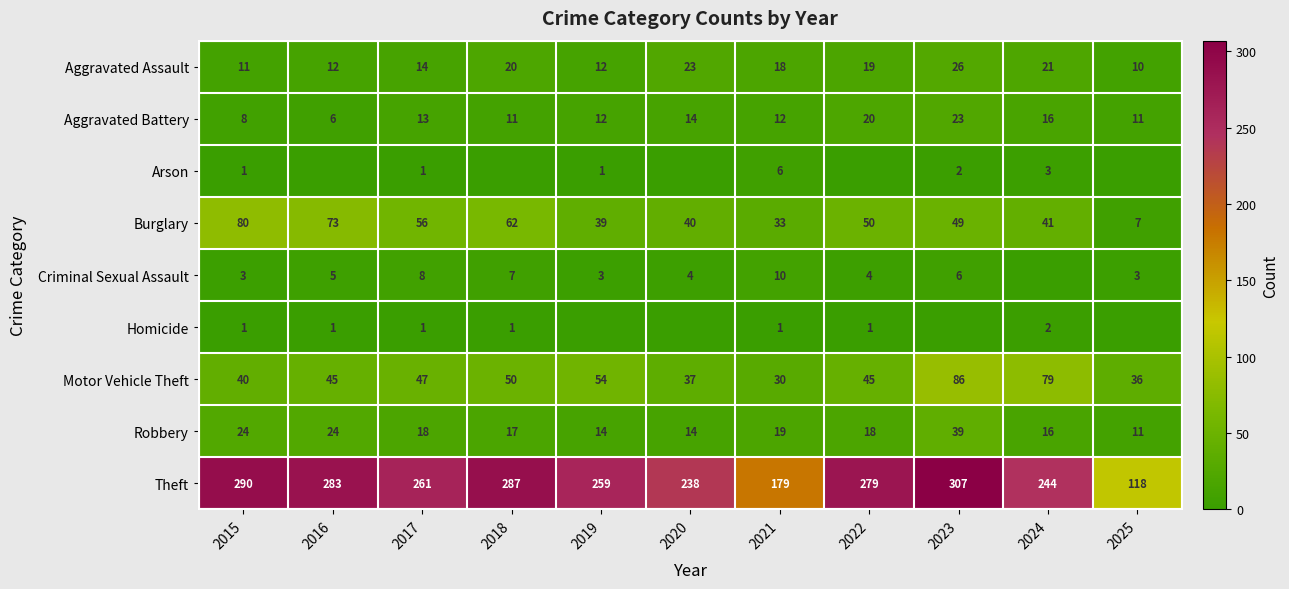

List the labels in order of Theft value, smallest first.

2025, 2021, 2020, 2024, 2019, 2017, 2022, 2016, 2018, 2015, 2023